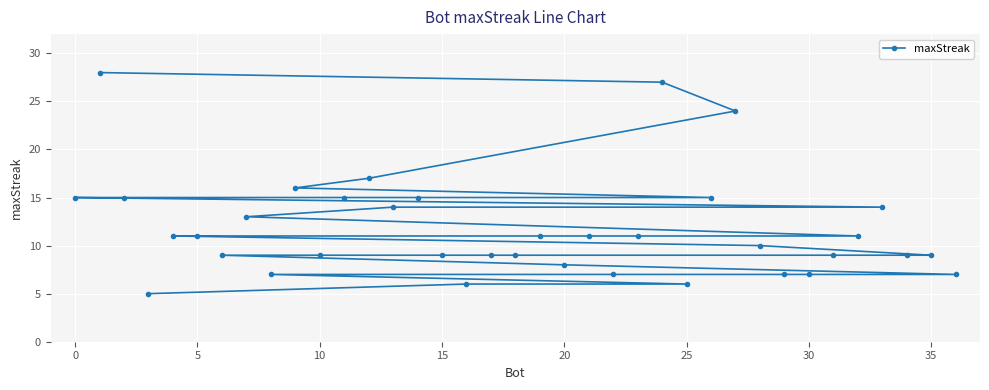

Reading left to right, list all the values displayed in this chart.

15	28	15	5	11	11	9	13	7	16	9	15	17	14	15	9	6	9	9	11	8	11	7	11	27	6	15	24	10	7	7	9	11	14	9	9	7